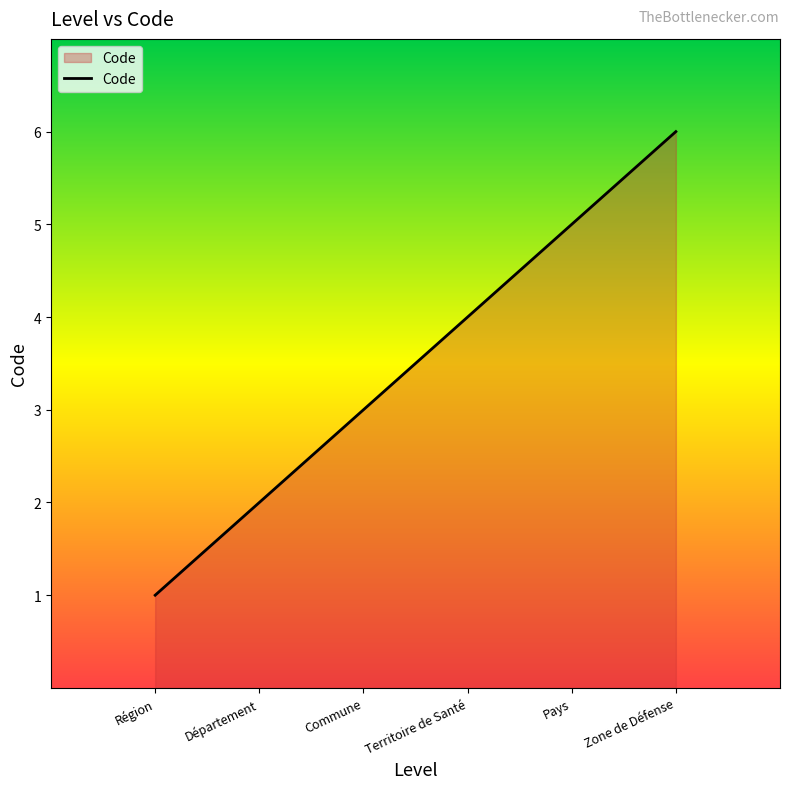

What is the change in value from Département to Commune?

+1